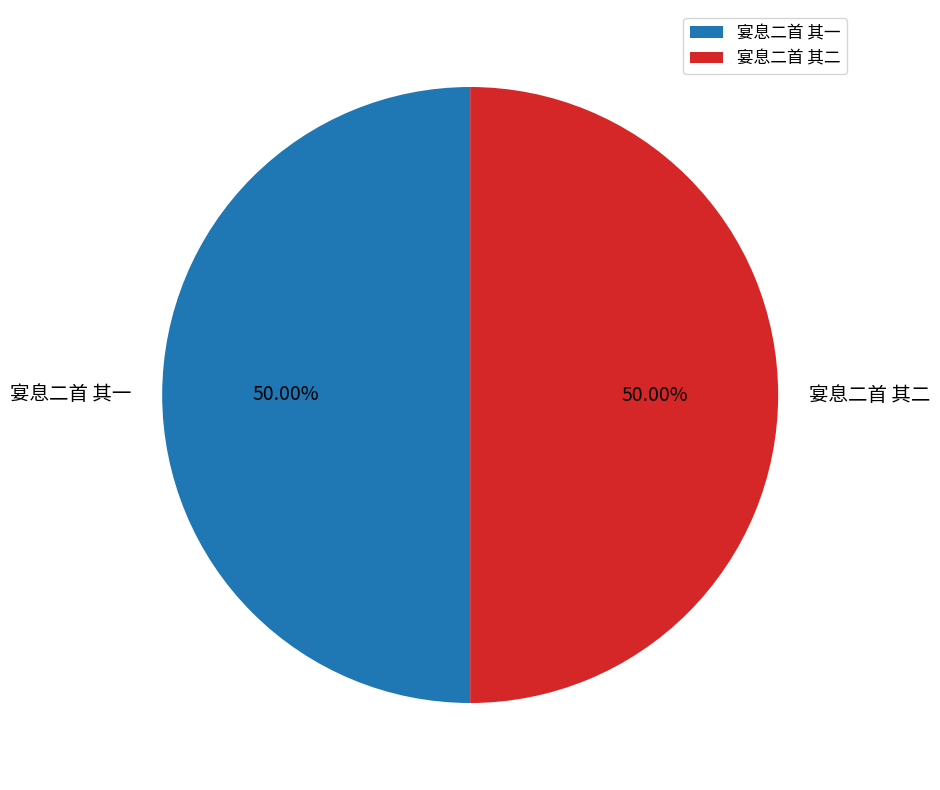

What is the ratio of the value at 宴息二首 其二 to the value at 宴息二首 其一?

1.0